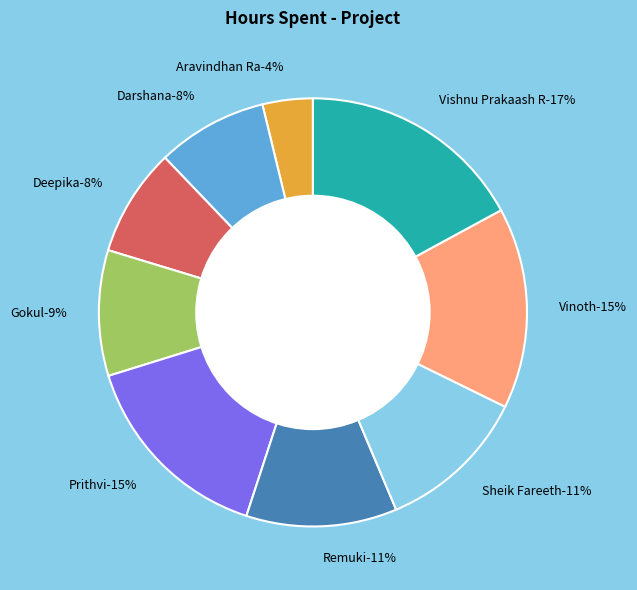

To the nearest percent, what is the difference between the Sheik Fareeth and Deepika slice percentages?

3%